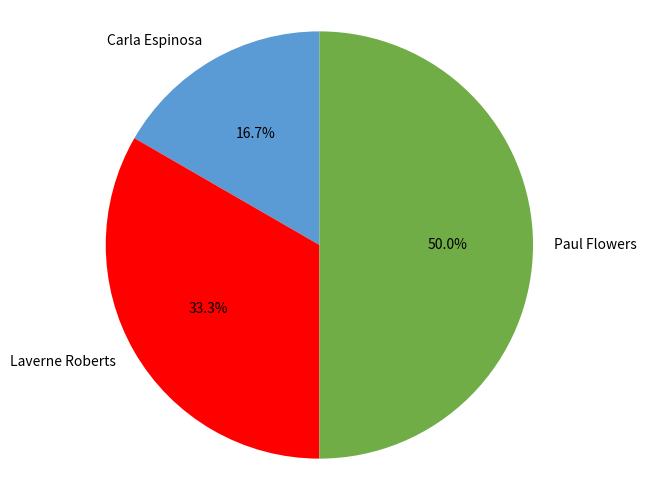

To the nearest percent, what percentage of the pie is Laverne Roberts?

33%